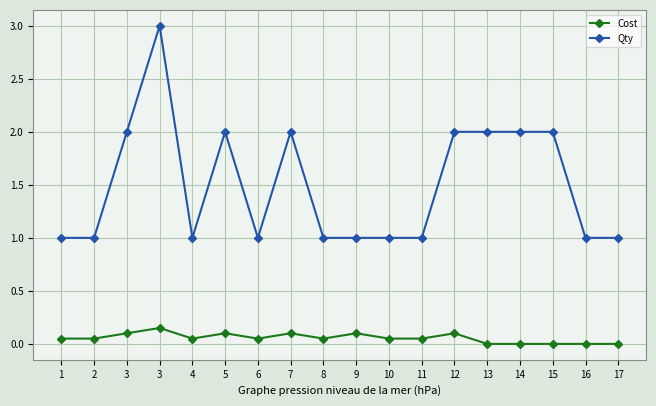

Is this an area chart (filled region under the line)?

No